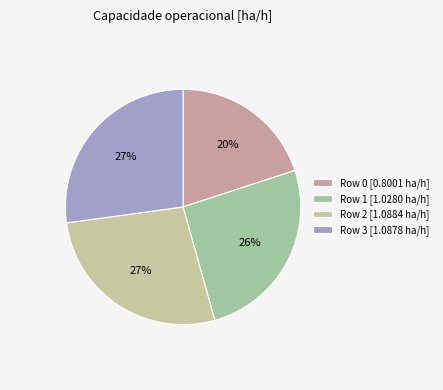

How many segments does this pie chart have?

4